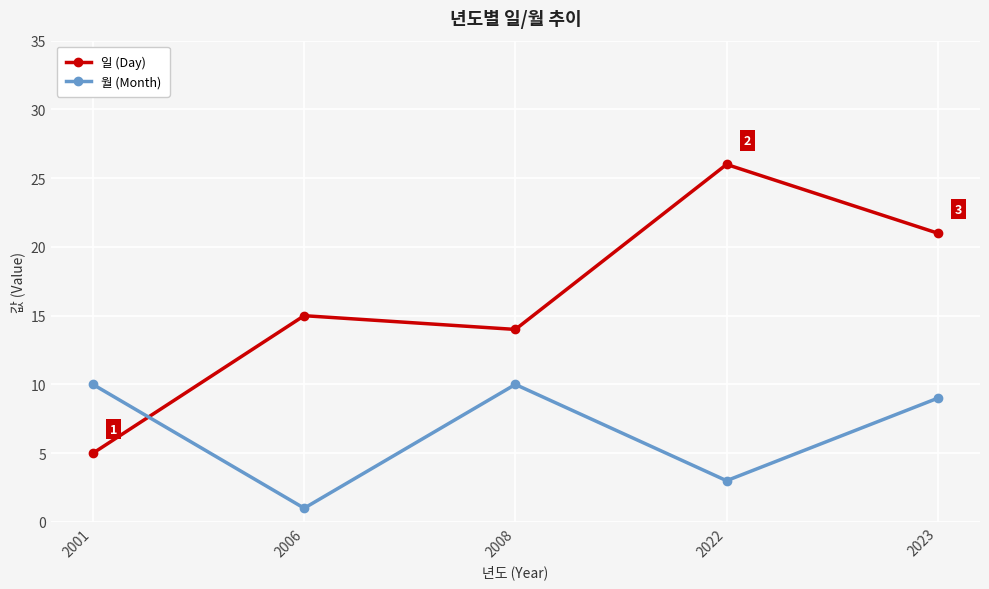

True or false: 일 (Day) and 월 (Month) cross at least once.

True